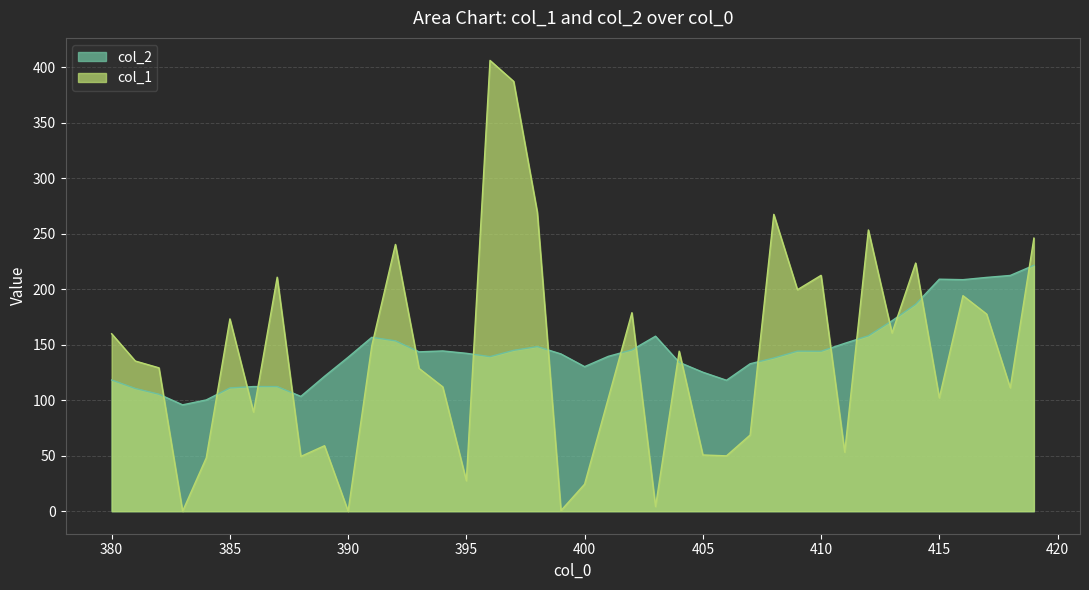

Where does the col_2 series first go above 142?

391